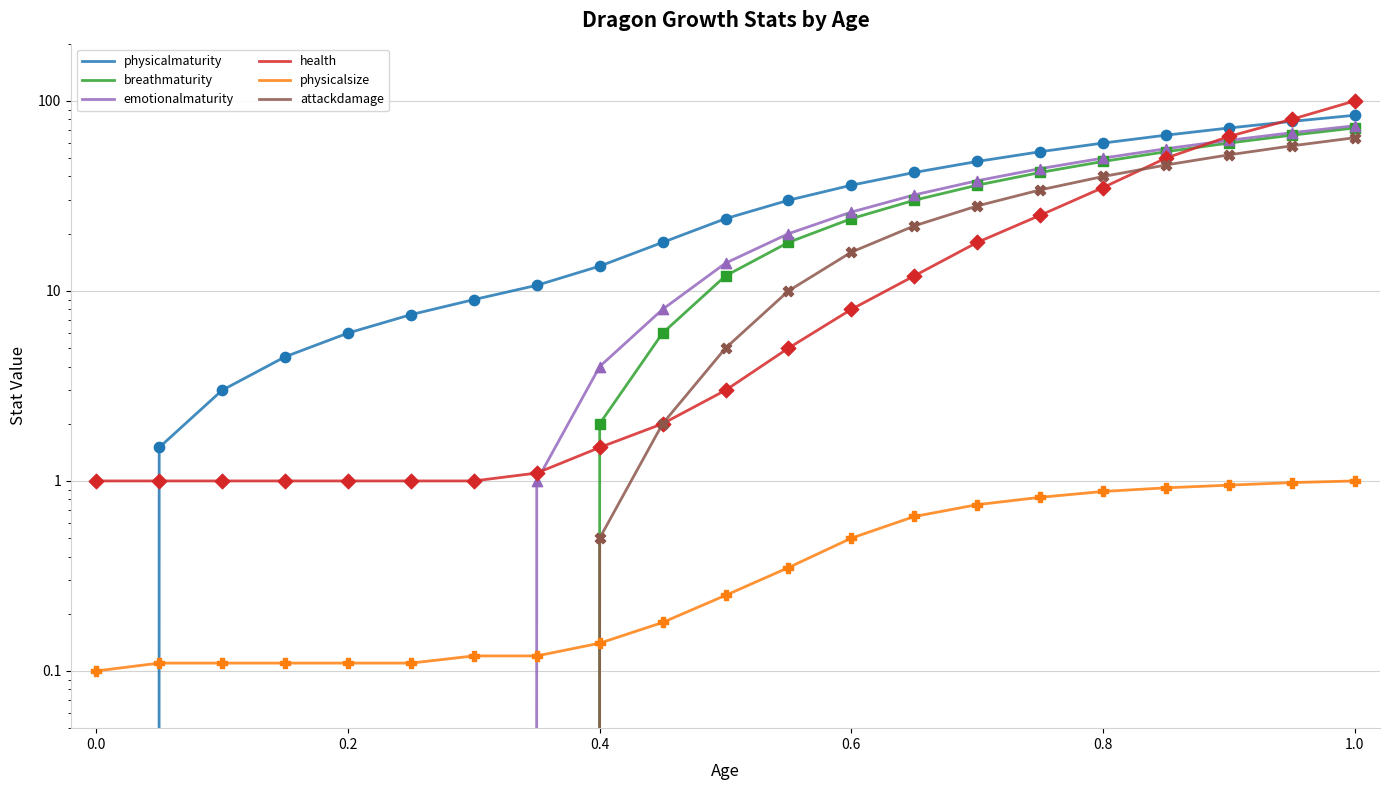

At which category is the sum across all series the highest?

1.0